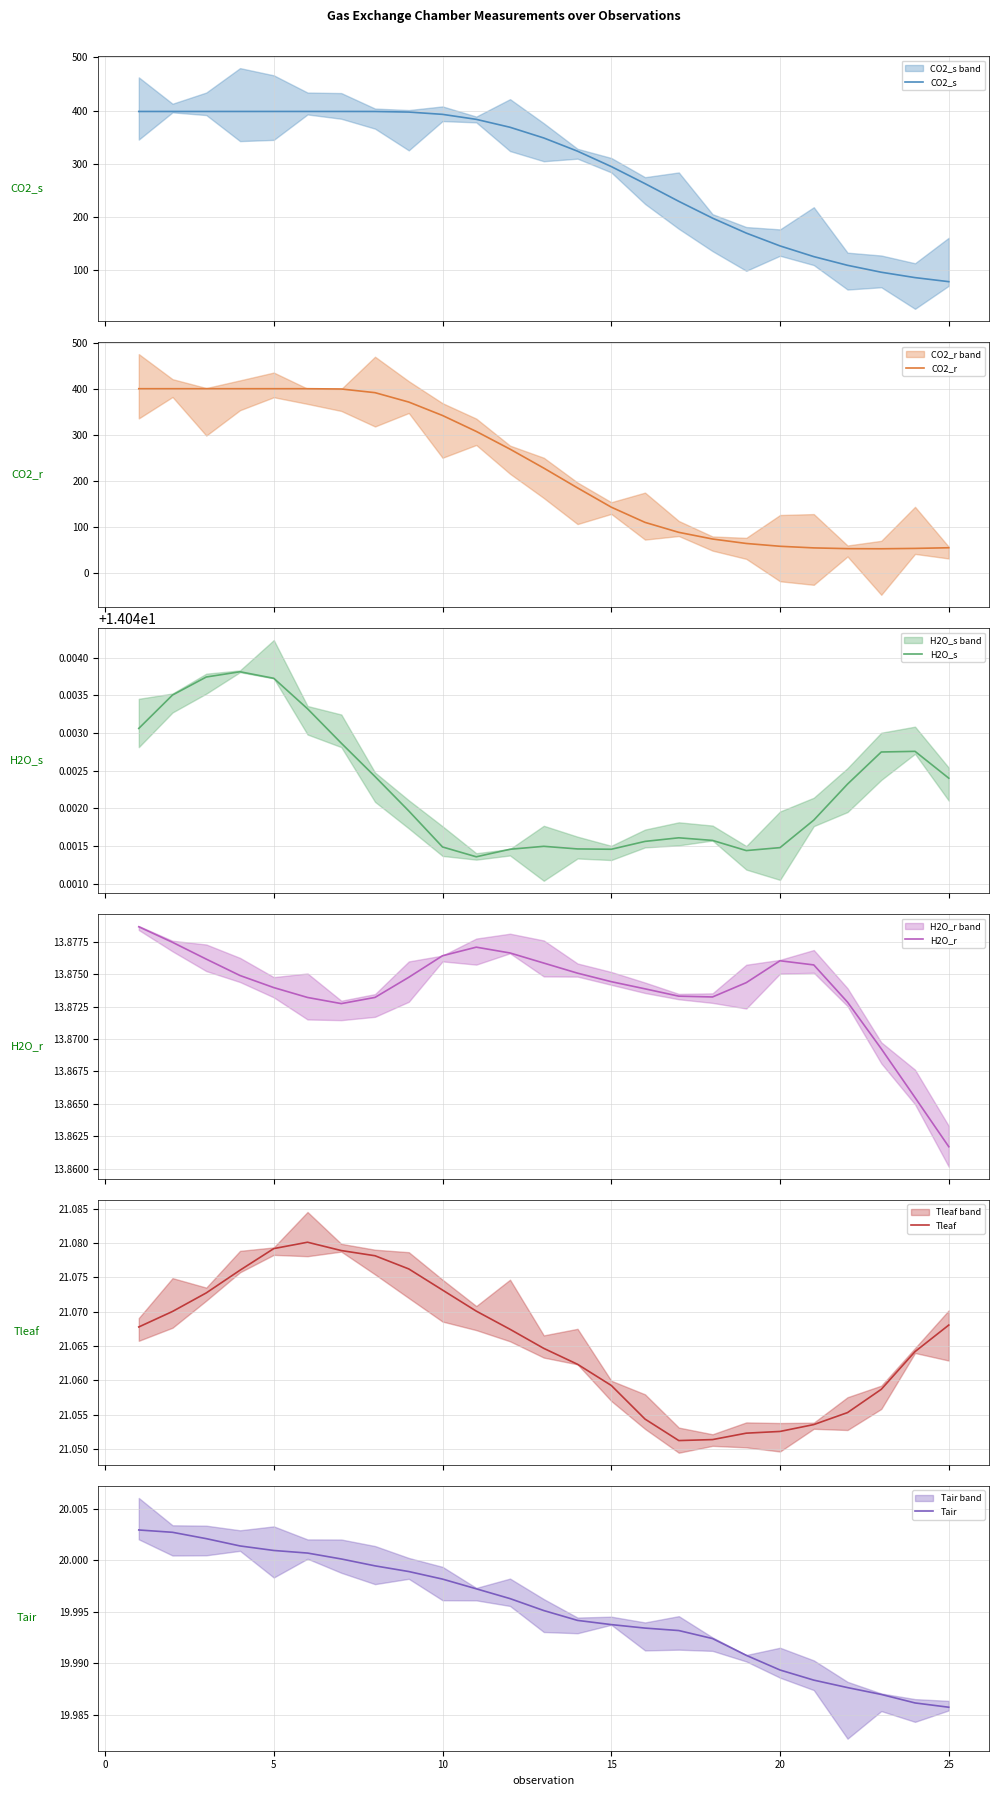

Rank the series by their maximum value, from lowest to highest.

H2O_r, H2O_s, Tair, Tleaf, CO2_s, CO2_r